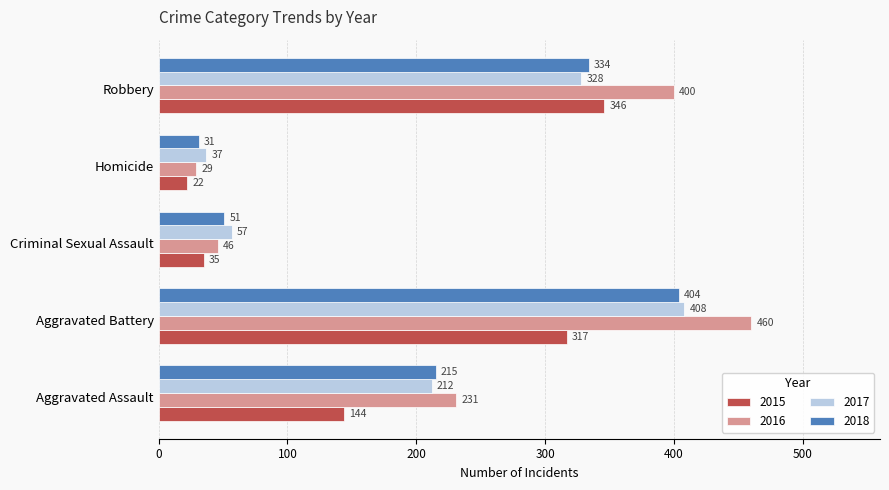

Which category has the highest value in the 2015 series?

Robbery